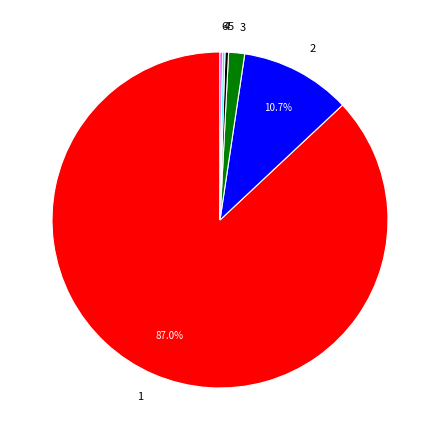

What is the majority slice?

1